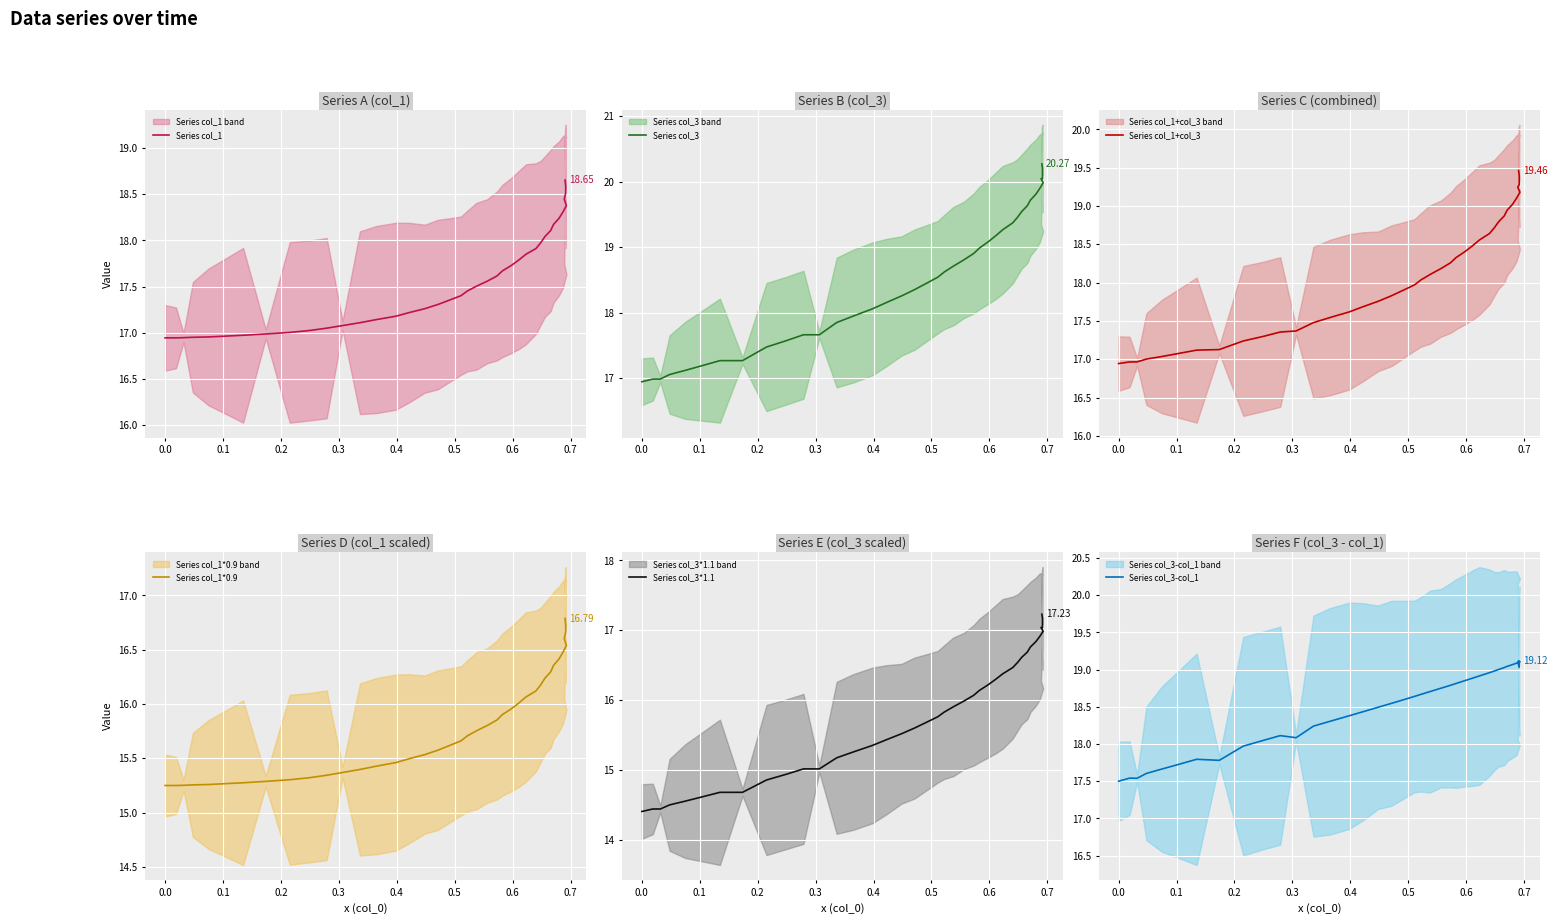

What is the average value of the Series col_3-col_1 series?

18.5